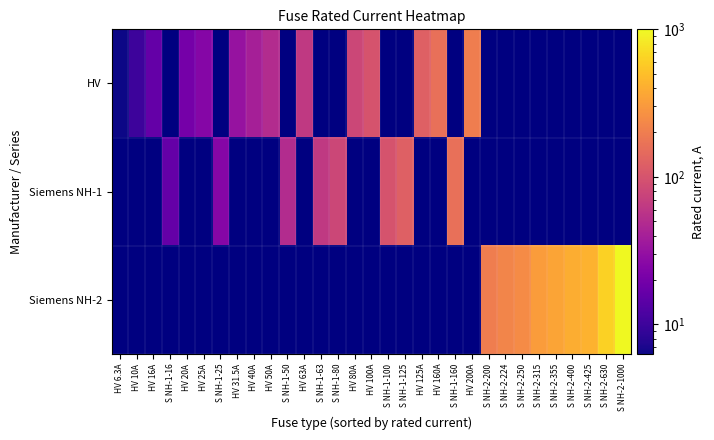

Between HV 200A and S NH-2-1000, which is larger?

S NH-2-1000